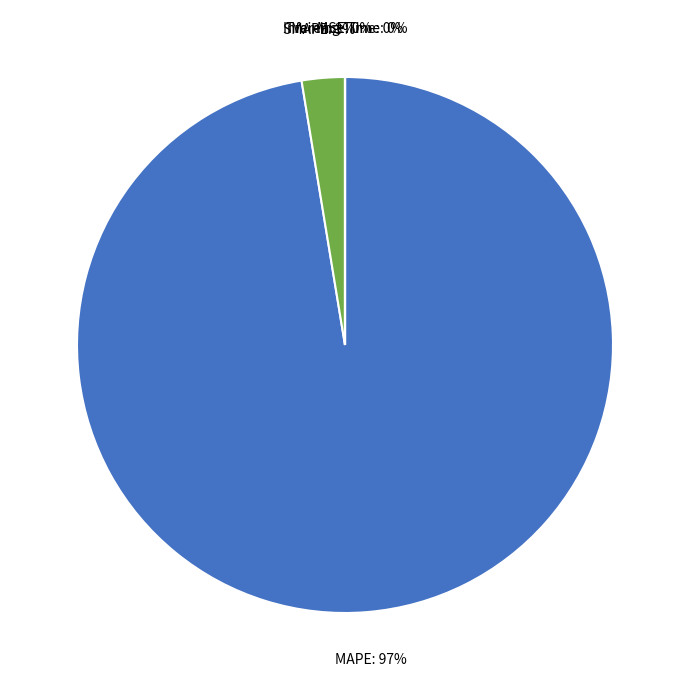

Which slice is the largest?

MAPE